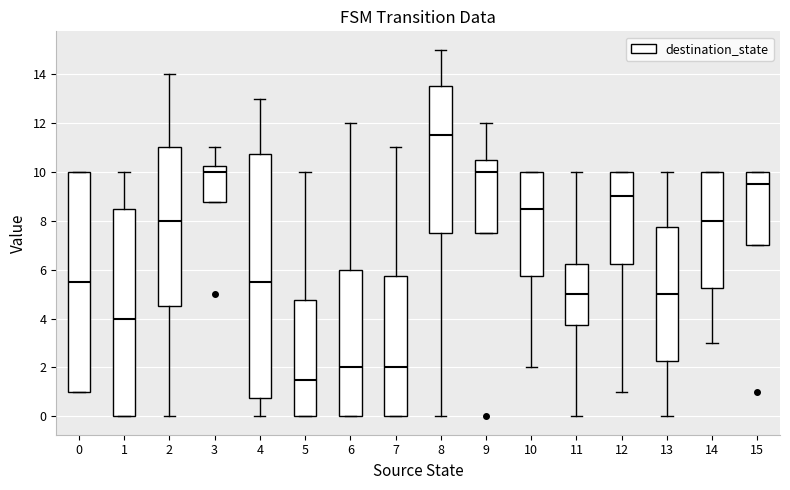

Where is the lower edge of the box at x = 13 on the y-axis? The values are not printed on the chart, so give them approximately, as read against the axis.

2.2